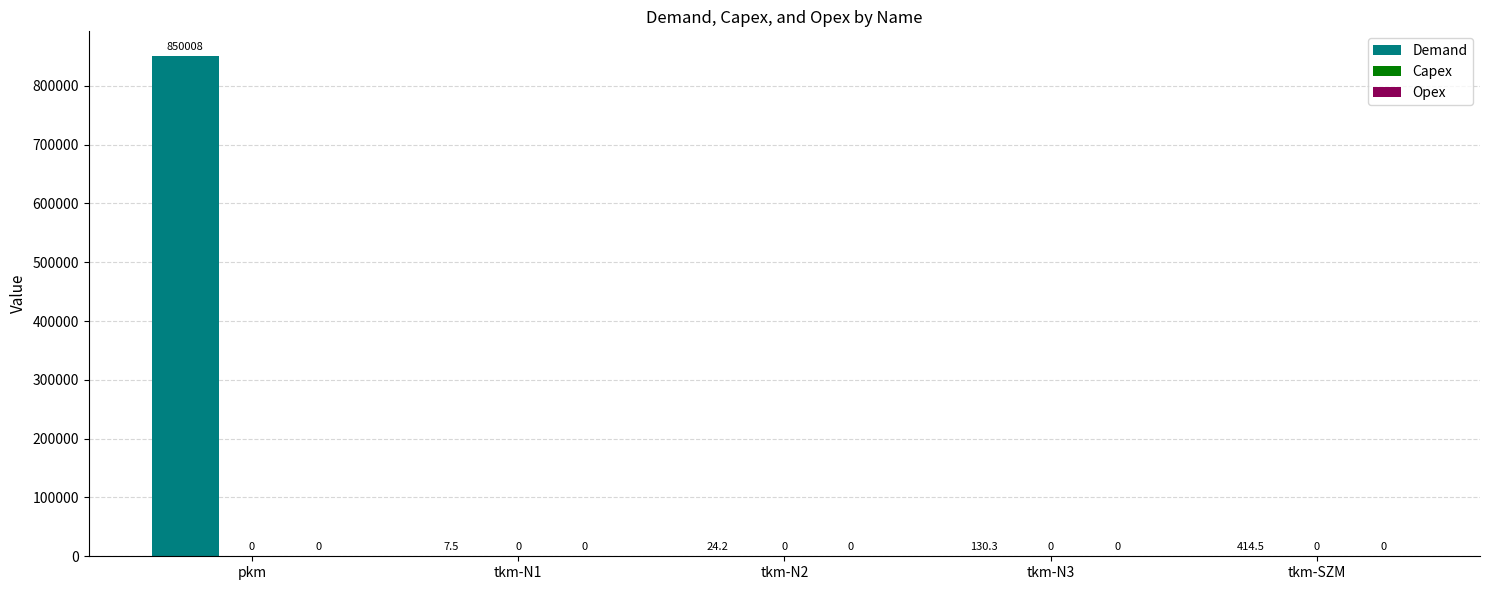

Does the chart contain any negative values?

No